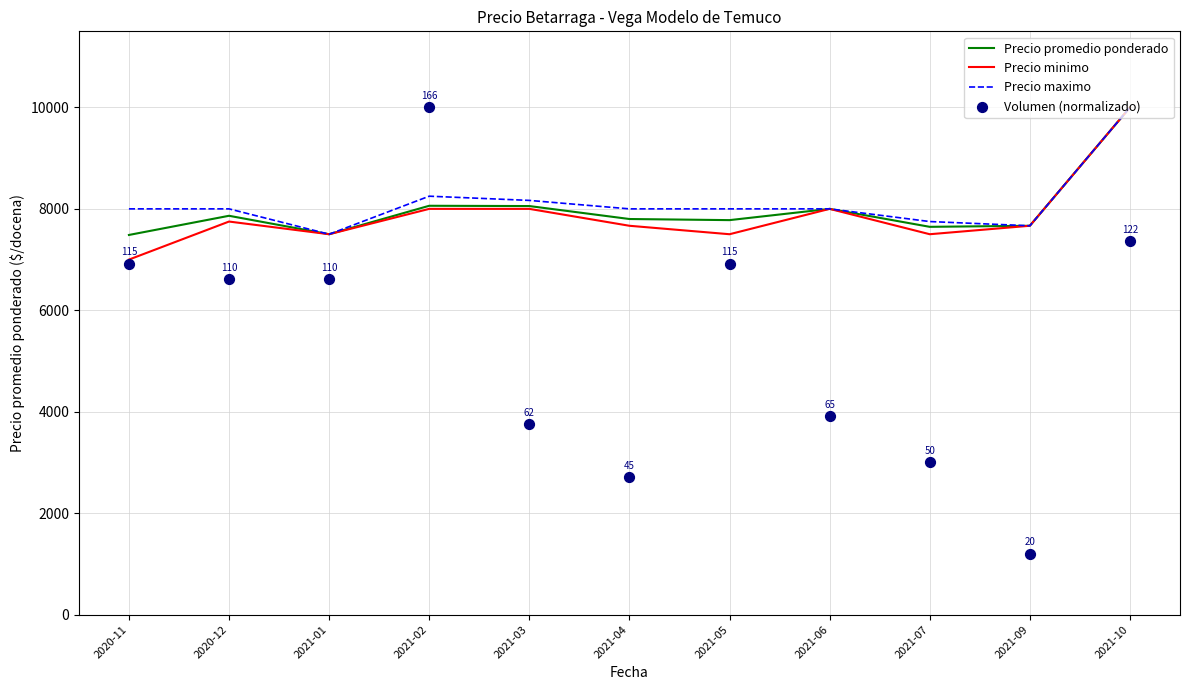

Which series contains the lowest Y value?

Volumen (normalizado)